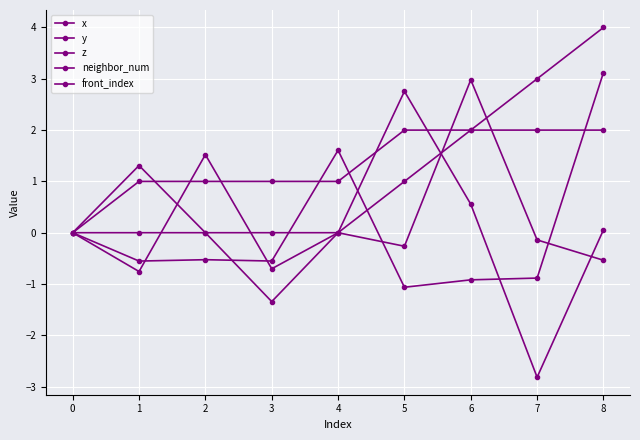

Count the number of categories in the chart.

9